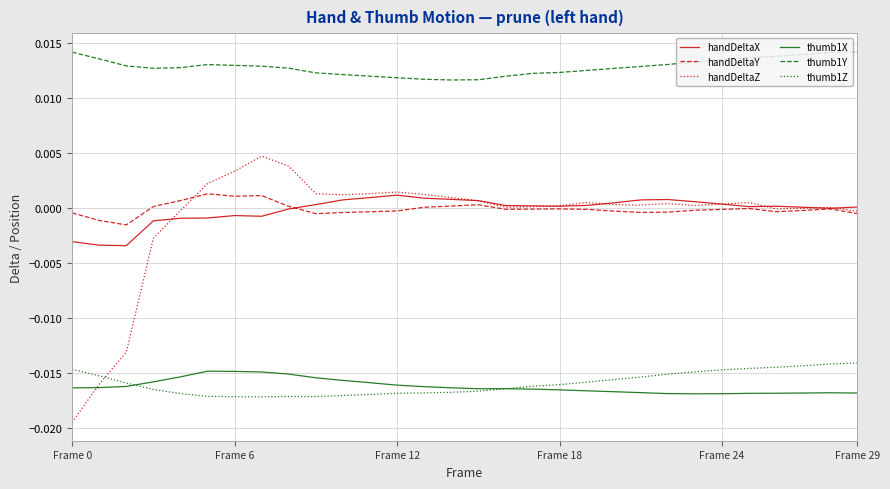

Which series has the largest range (max minus min)?

handDeltaZ